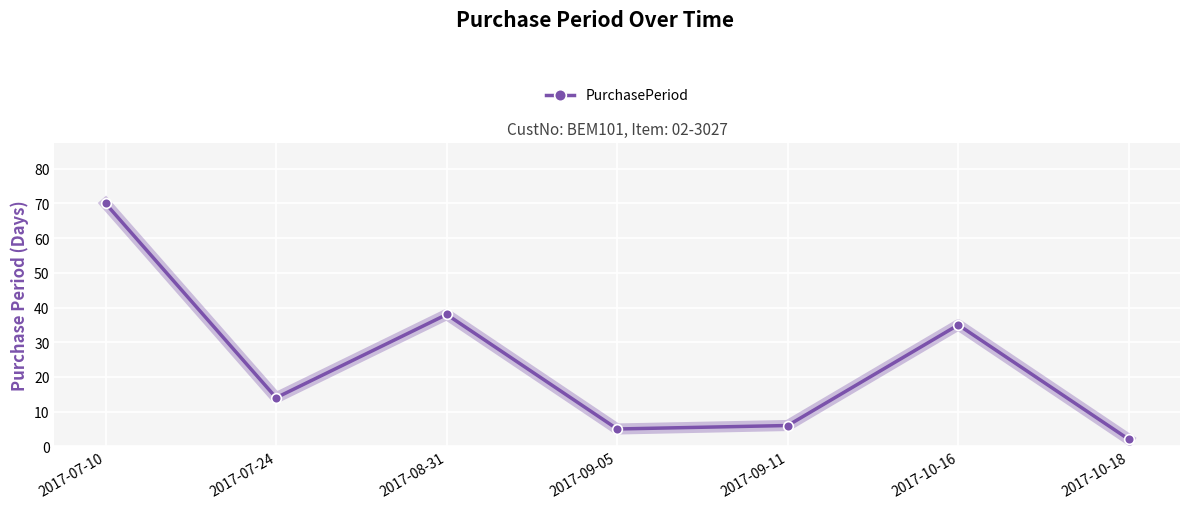

The chart shows a value of 38 at 2017-08-31. True or false?

True